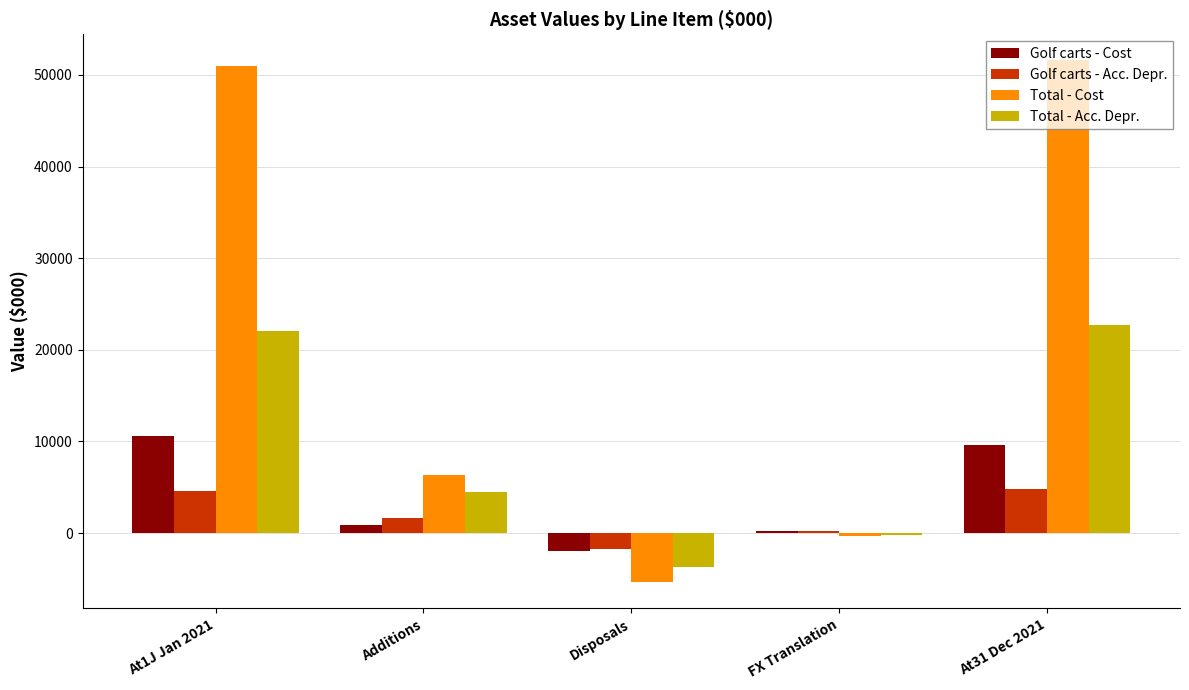

Between At1J Jan 2021 and FX Translation, which series saw the biggest shift?

Total - Cost